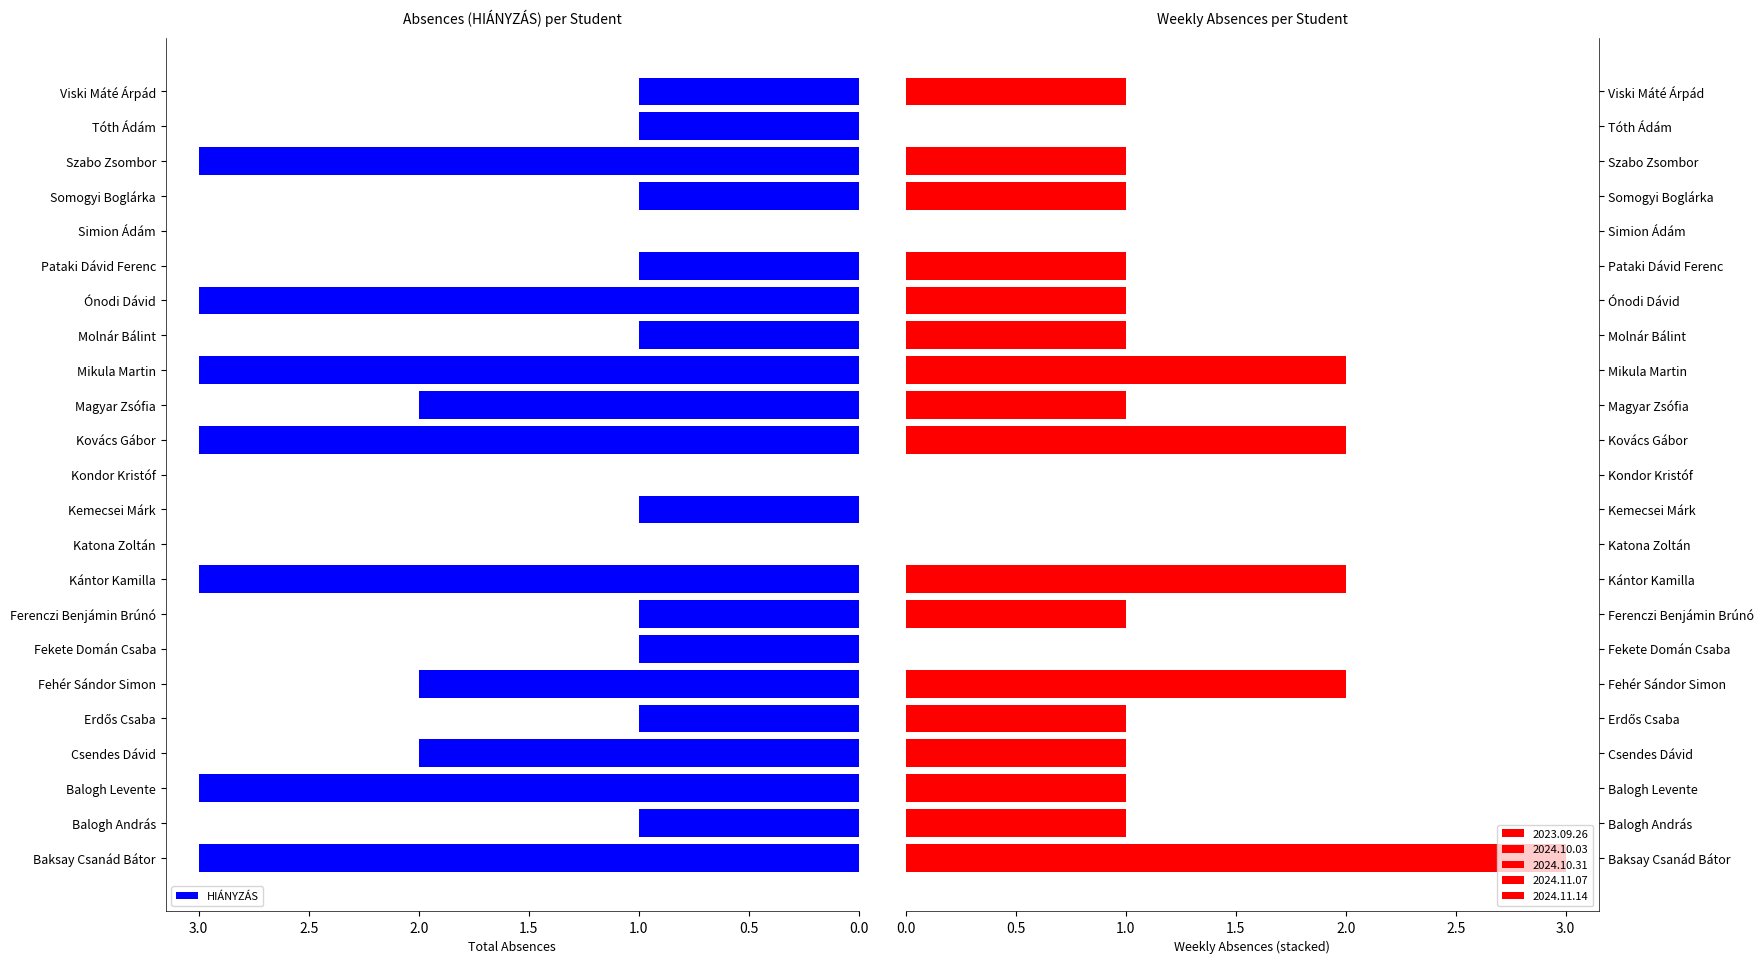

Read the HIÁNYZÁS value at Kántor Kamilla.

3